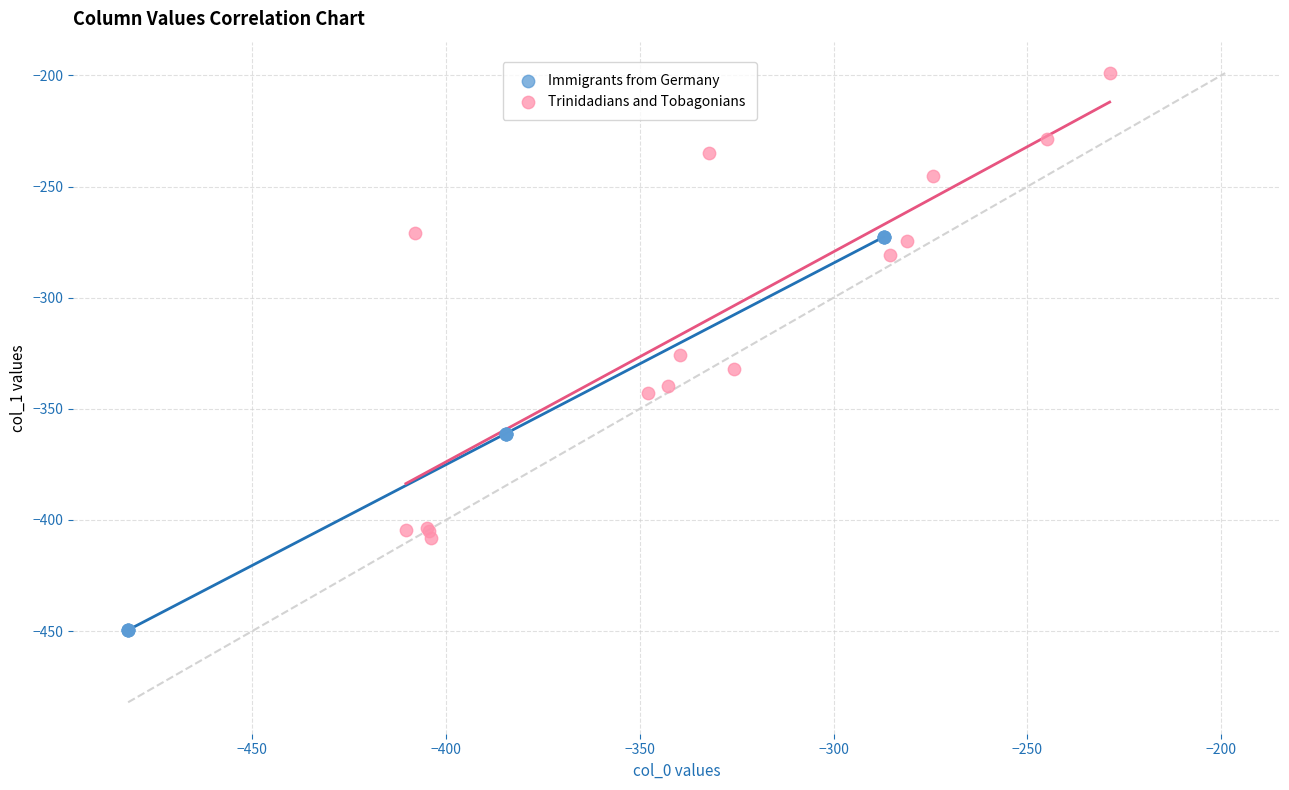

Which series reaches the maximum Y coordinate?

Trinidadians and Tobagonians